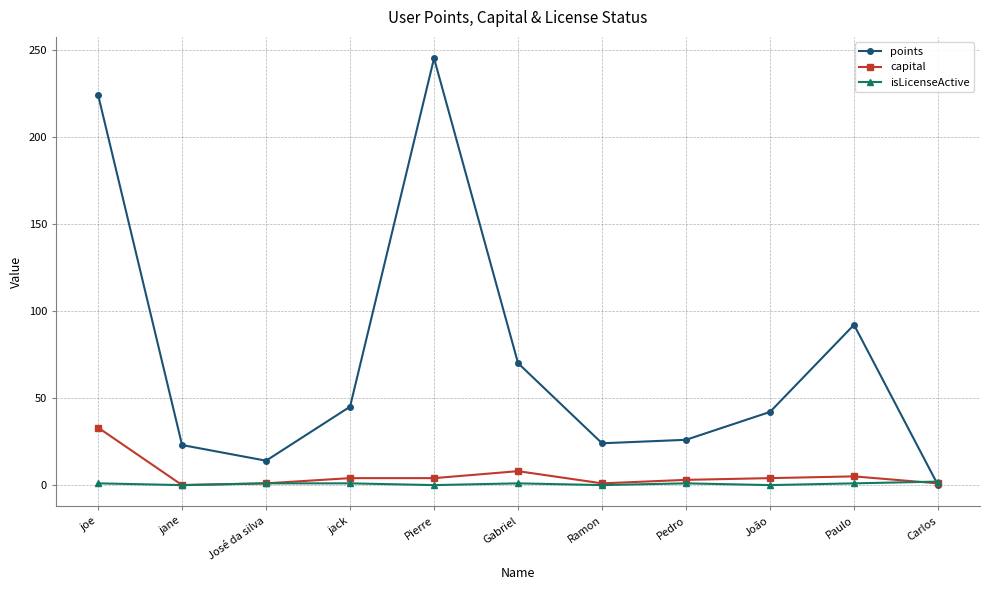

What is the label of the 5th point from the left?

Pierre